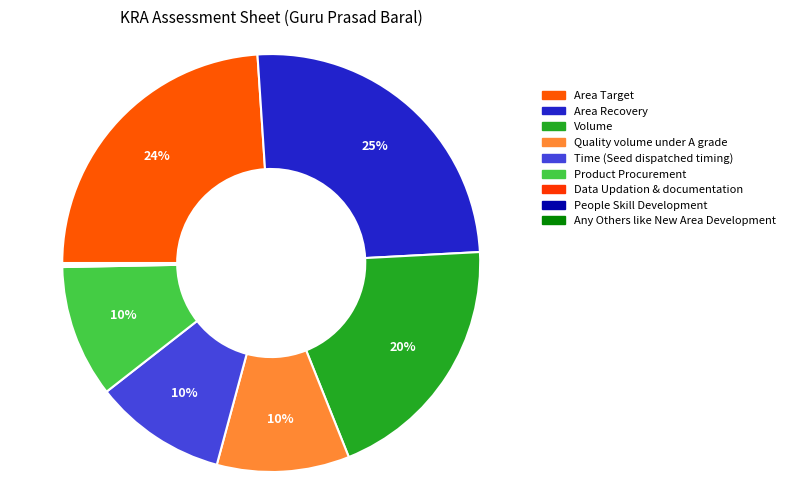

Count the number of slices in the pie.

9